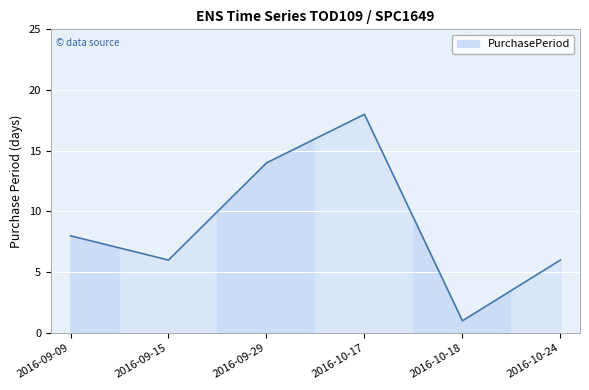

What is the average value?

9